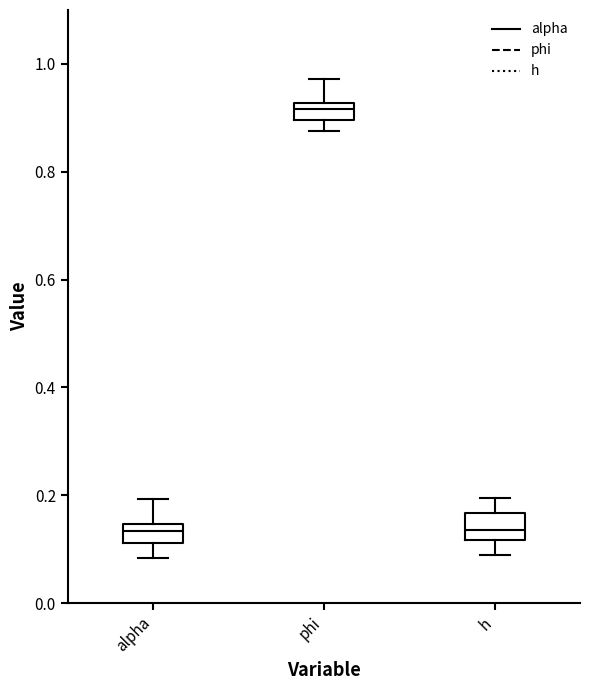

Which box's median line is the highest?

phi